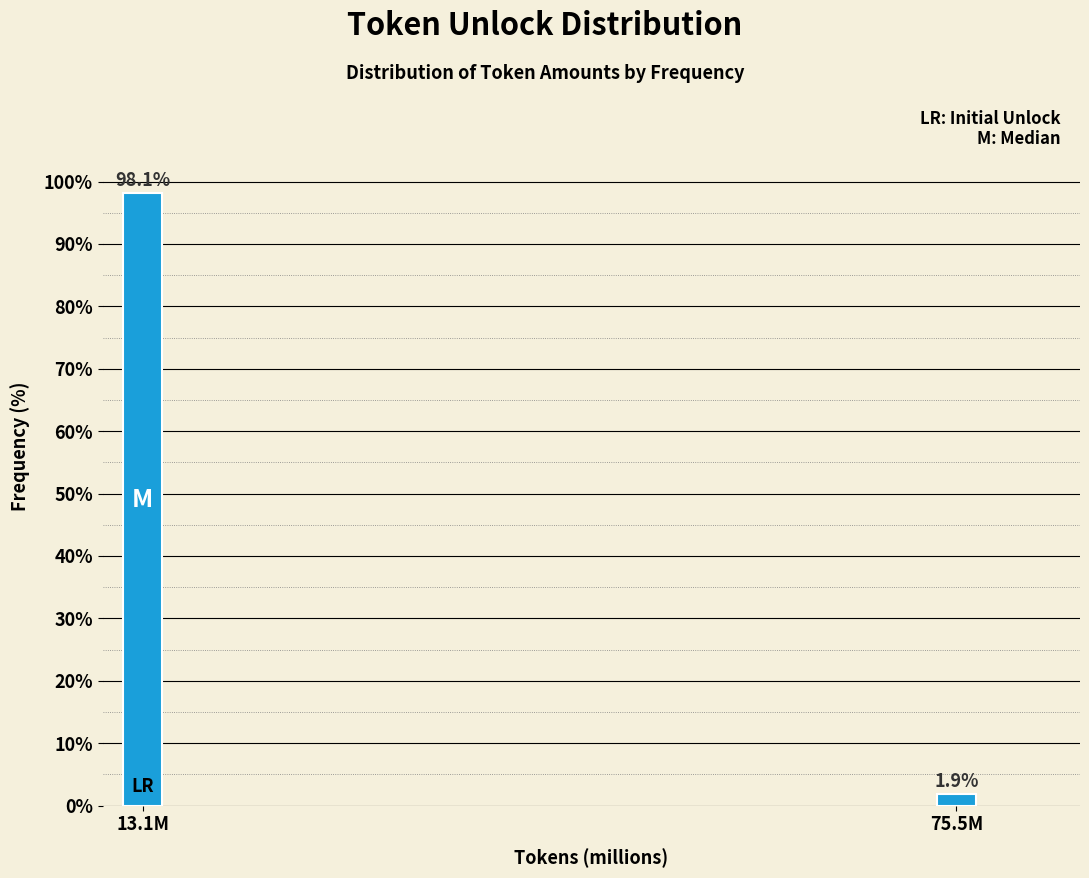

Reading left to right, list all the values displayed in this chart.

13.1M=98.1	75.5M=1.9